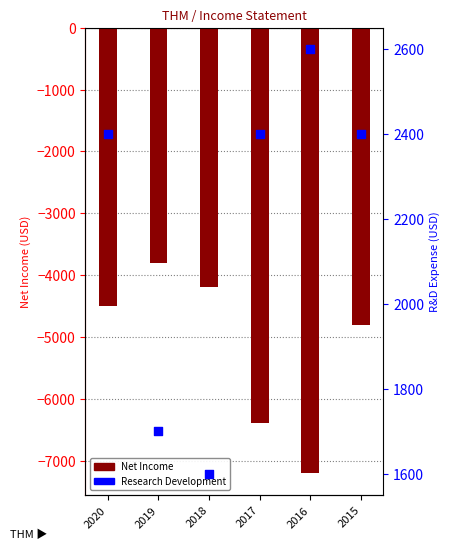

Which series has the largest Y range (max minus min)?

Net Income